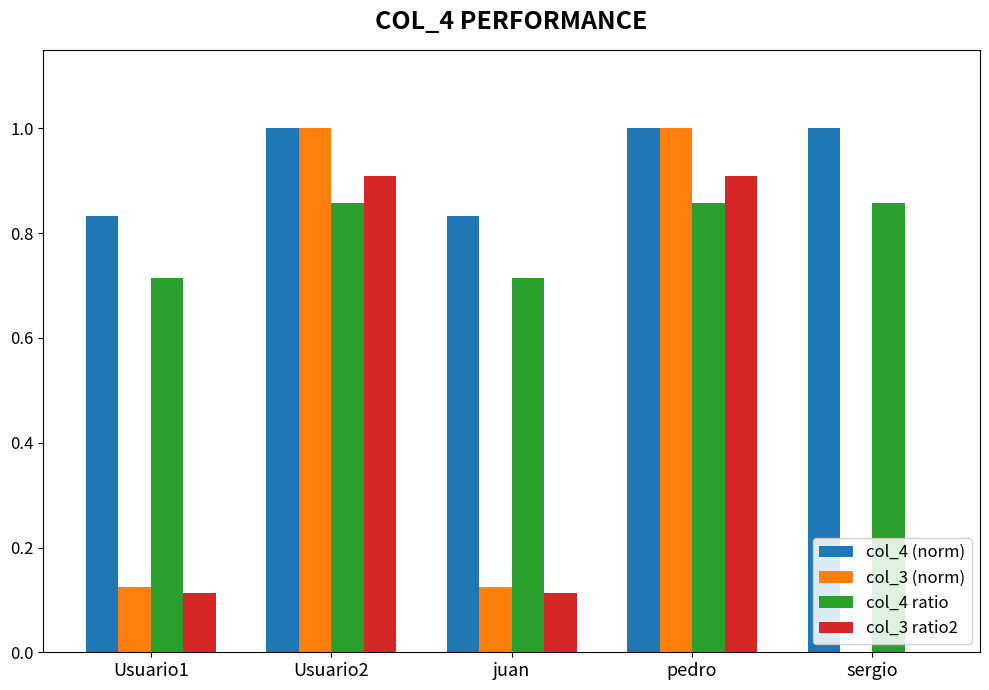

Is it true that col_3 (norm) equals 1.6 at Usuario2?

False